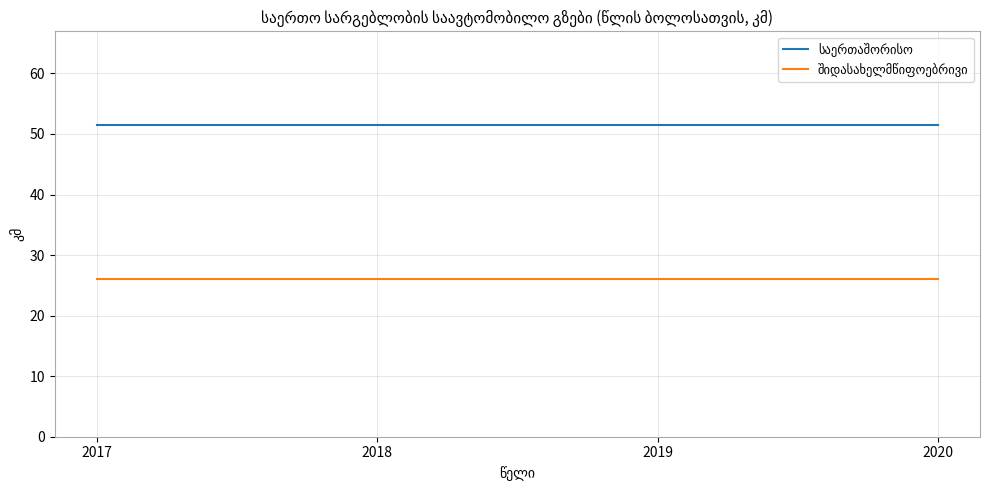

At how many categories does at least one series exceed 43?

4